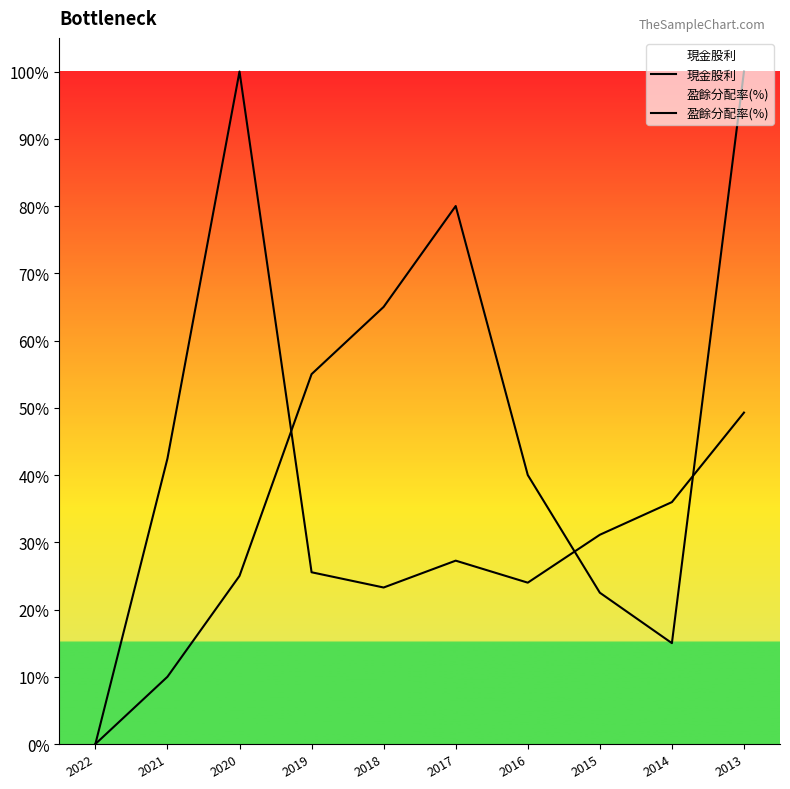

What is the total value across all series at 2020?

1.2